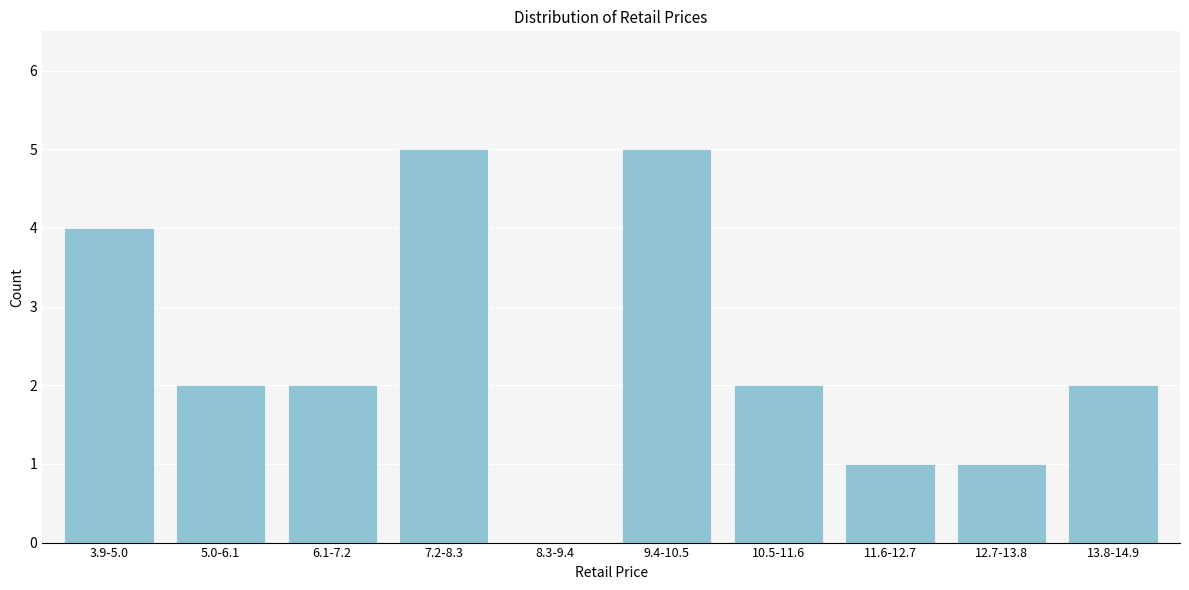

Reading left to right, what are all the values shown in this chart?

3.9-5.0=4	5.0-6.1=2	6.1-7.2=2	7.2-8.3=5	8.3-9.4=0	9.4-10.5=5	10.5-11.6=2	11.6-12.7=1	12.7-13.8=1	13.8-14.9=2